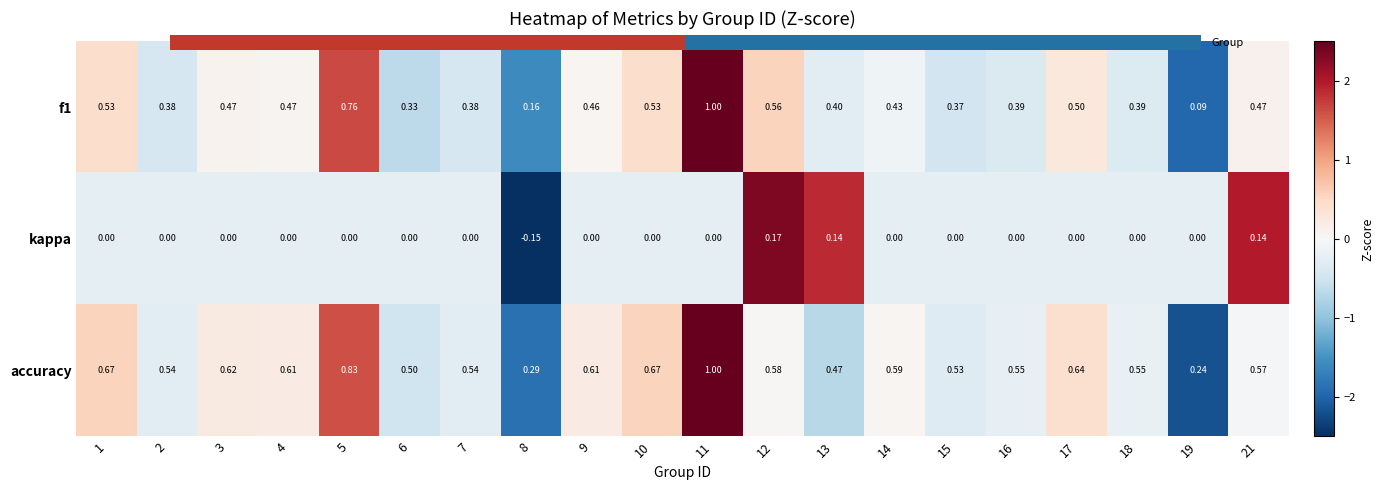

Is the value of accuracy at 11 greater than the value of kappa at 3?

Yes